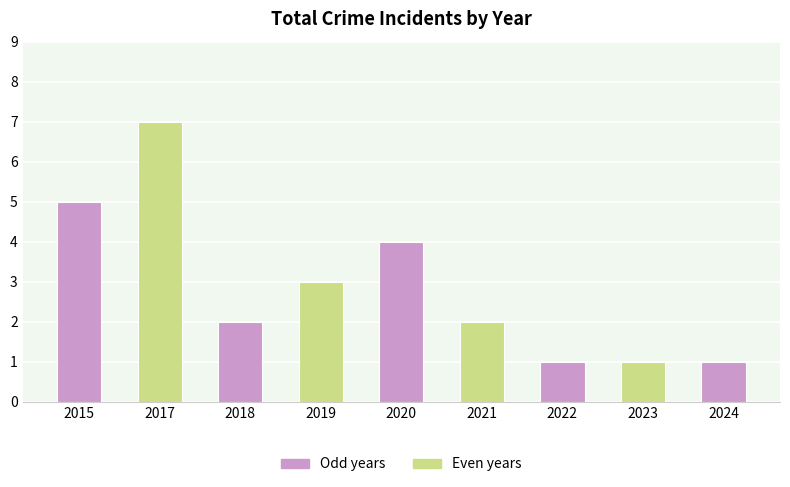

How many values are between 1 and 4?

7